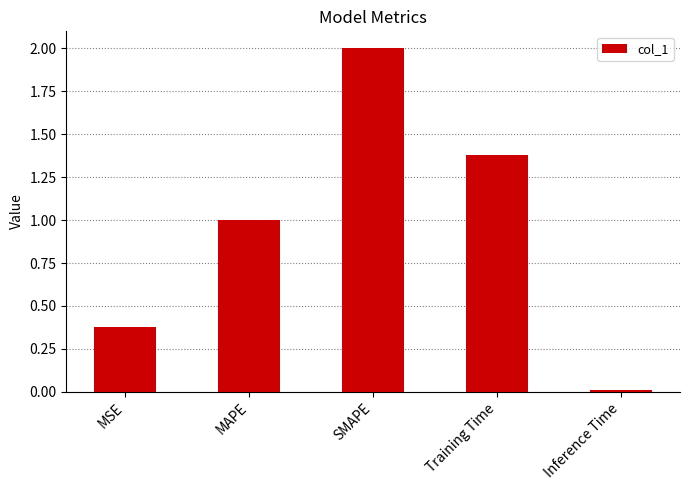

What is the label of the 5th bar from the left?

Inference Time